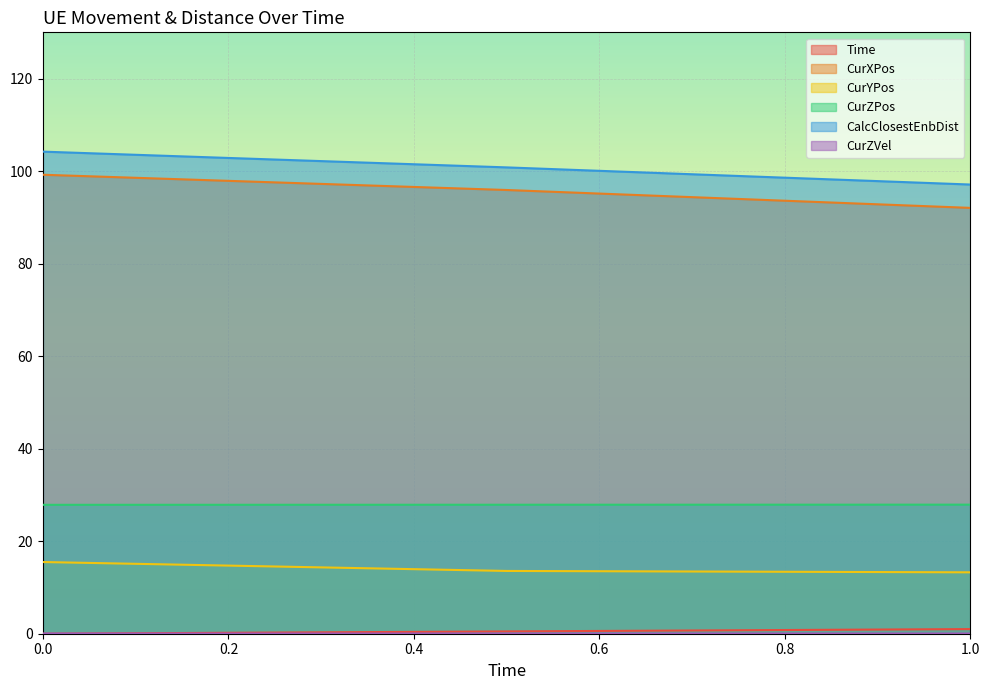

Which series changed the most between 0.1 and 0.8?

CurXPos